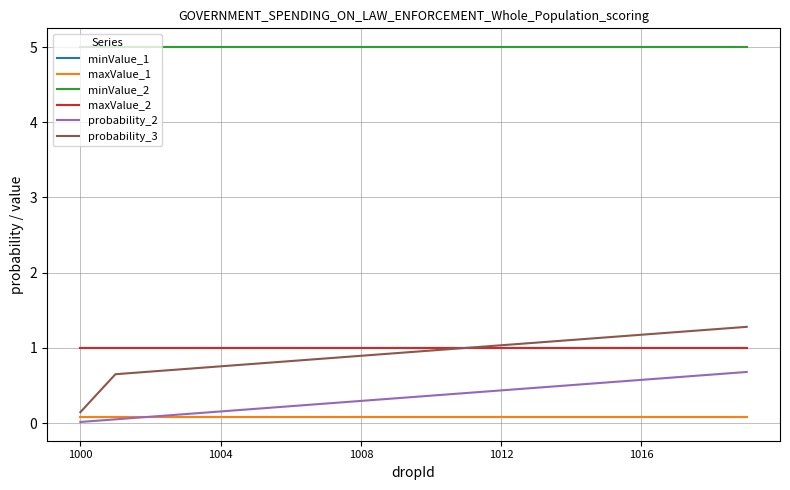

Does the chart have visible grid lines?

Yes